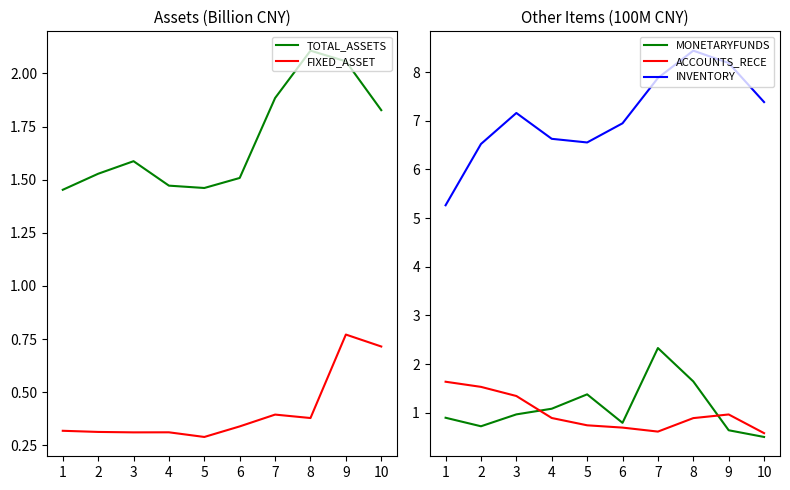

Count the number of data series in this chart.

5